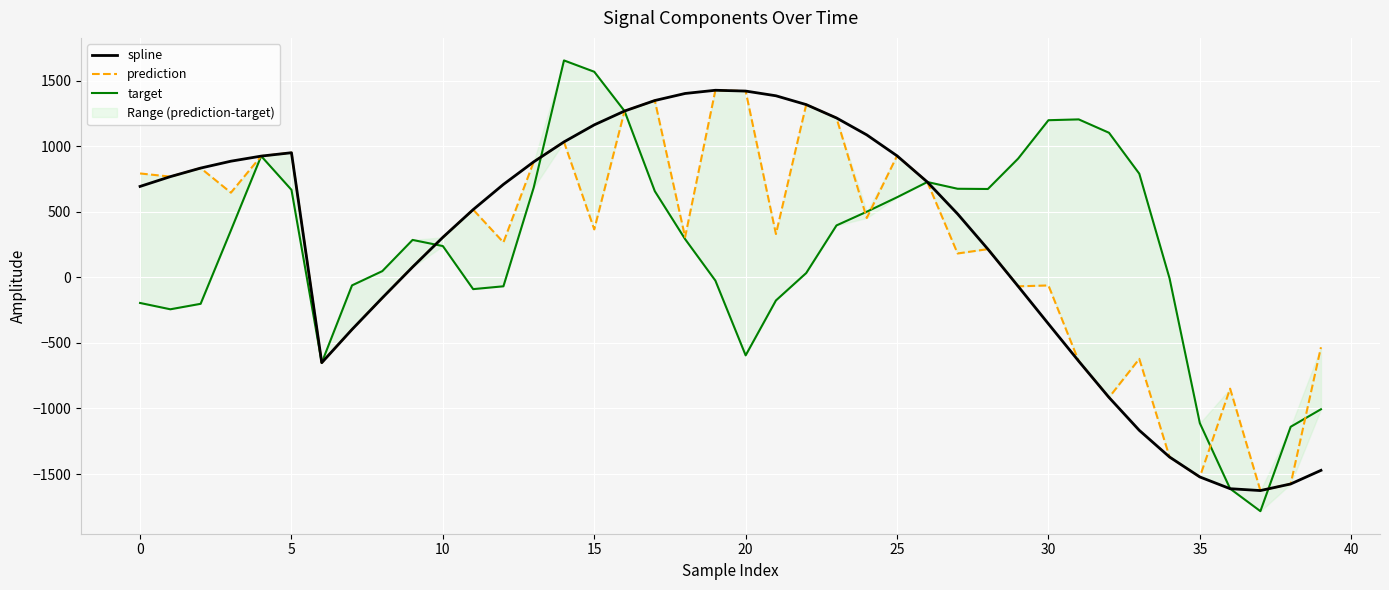

What is the maximum value for spline?

1427.1